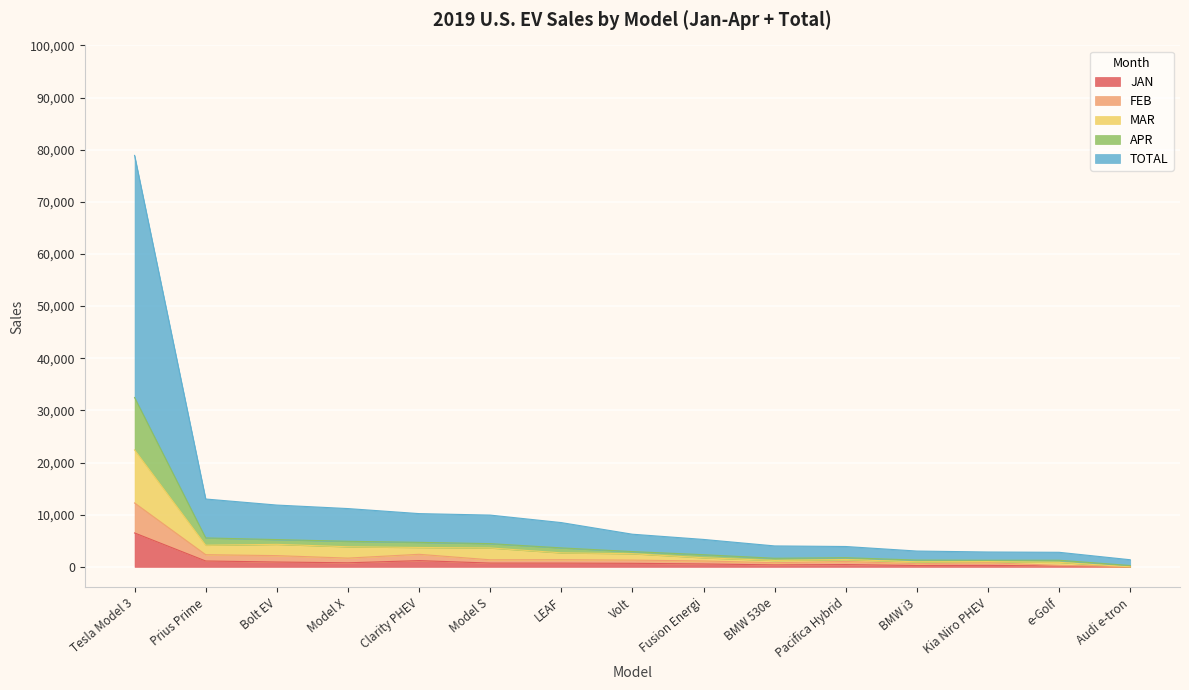

True or false: APR and TOTAL cross at least once.

False